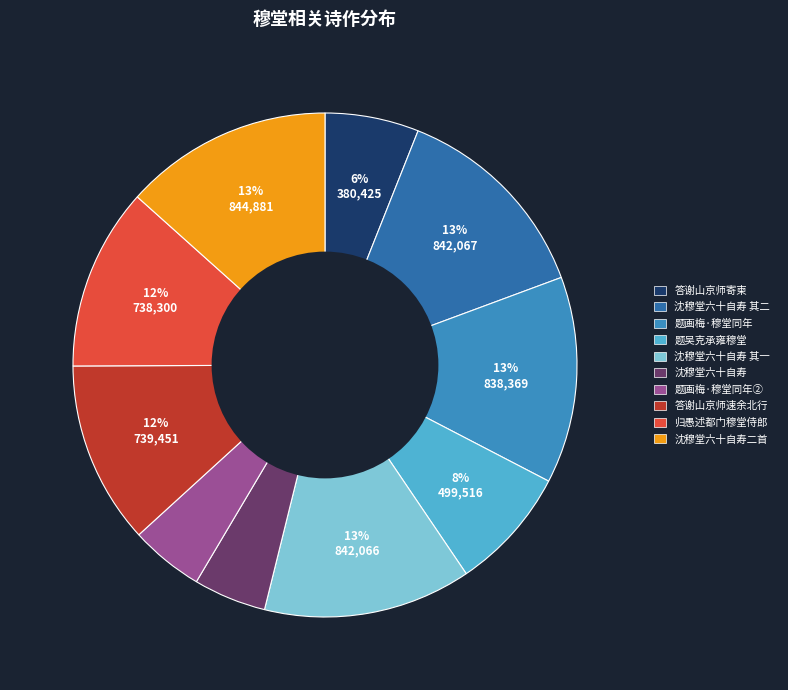

Do 沈穆堂六十自寿 其二 and 沈穆堂六十自寿二首 together represent more than half of the pie?

No